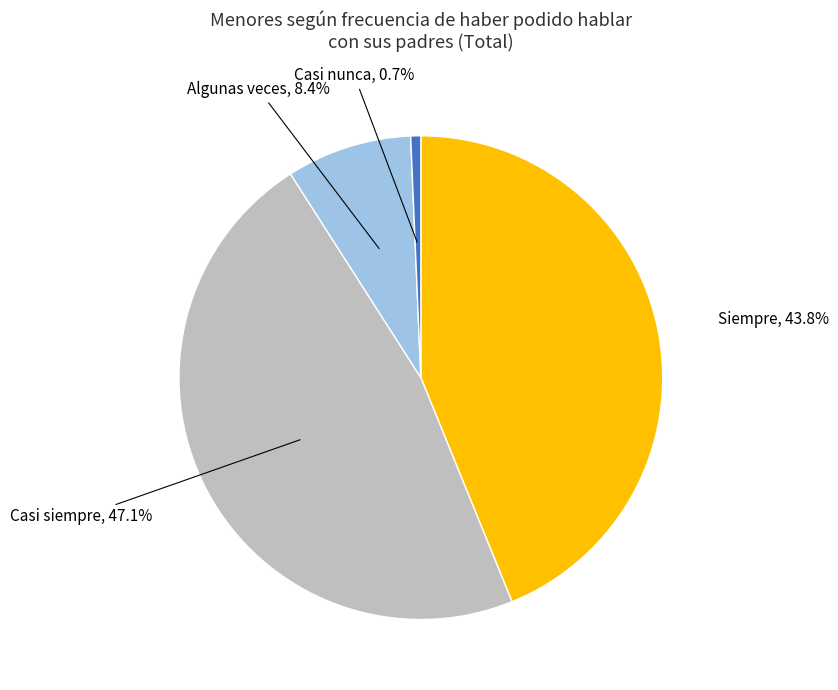

What percentage is the Casi nunca slice, to the nearest percent?

1%